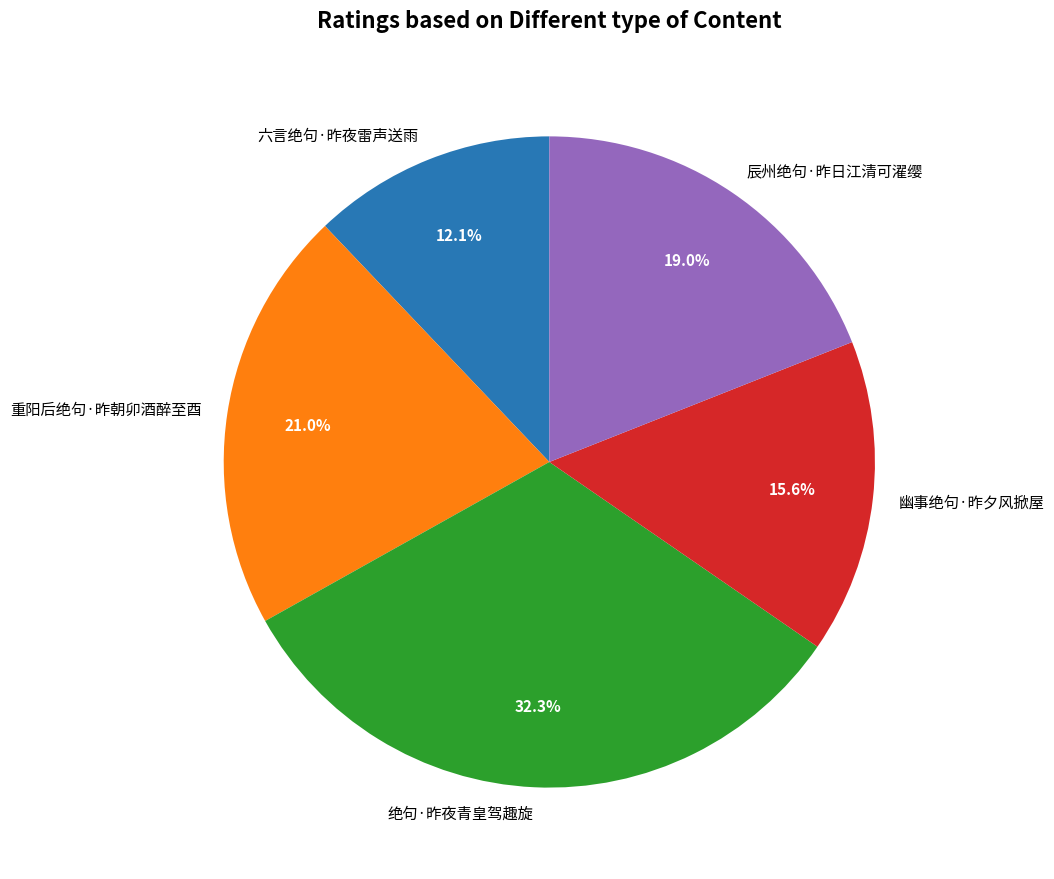

To the nearest percent, what portion does 六言绝句·昨夜雷声送雨 represent?

12%